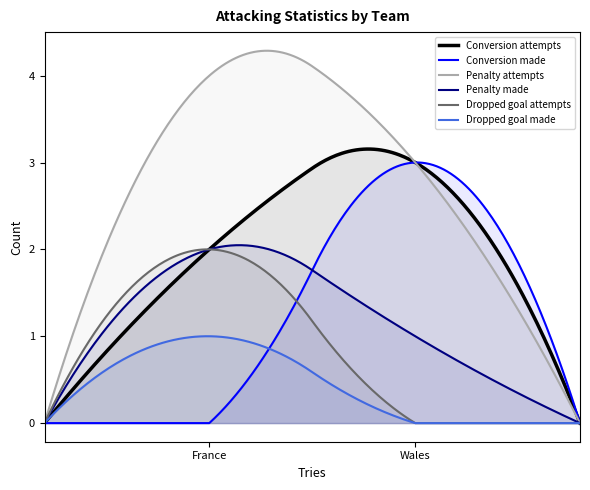

Reading left to right, extract all data points from this chart.

Conversion attempts: 2	3
Conversion made: 0	3
Penalty attempts: 4	3
Penalty made: 2	1
Dropped goal attempts: 2	0
Dropped goal made: 1	0